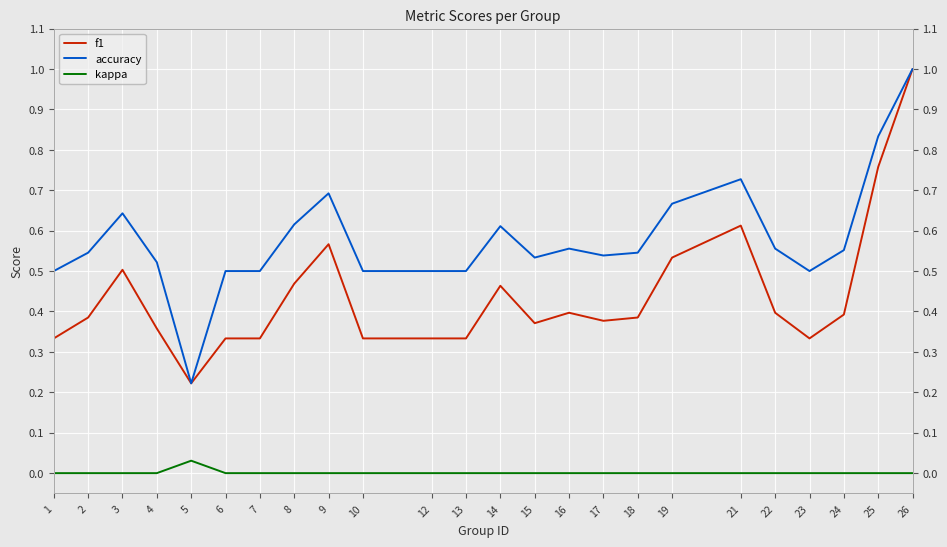

What is the greatest value displayed?

1.0